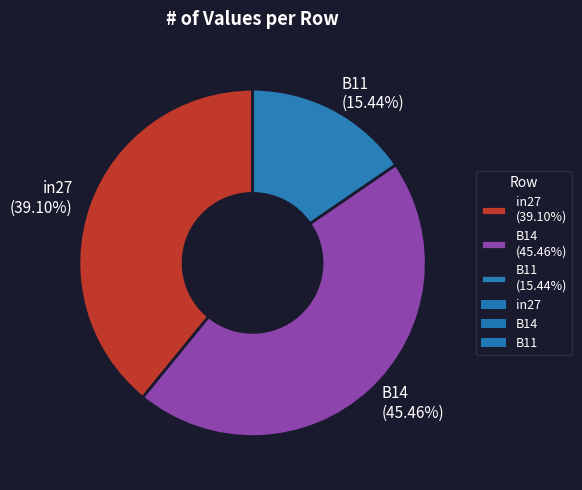

To the nearest percent, what portion does B14 represent?

45%